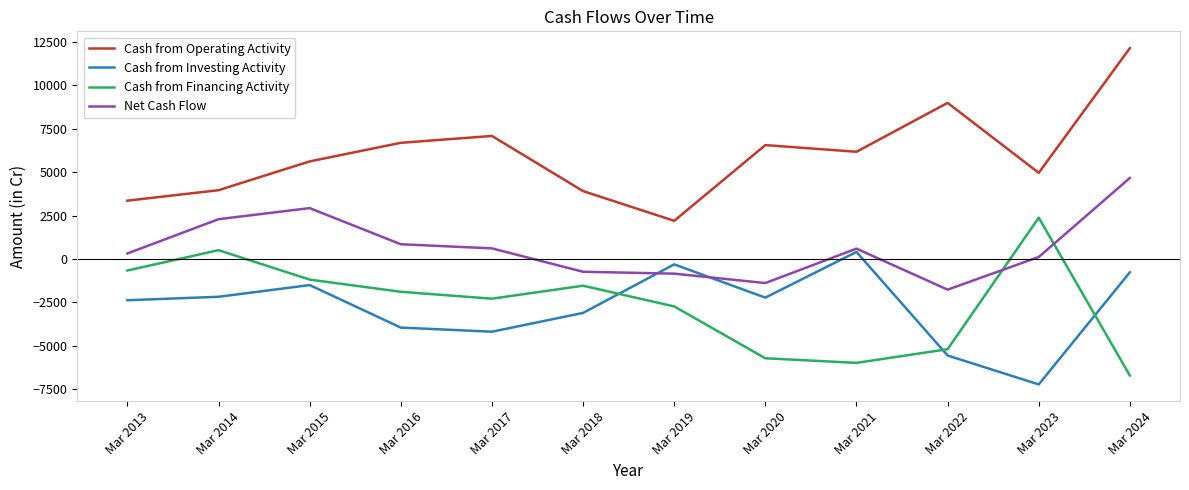

Between Mar 2017 and Mar 2018, which series saw the biggest shift?

Cash from Operating Activity